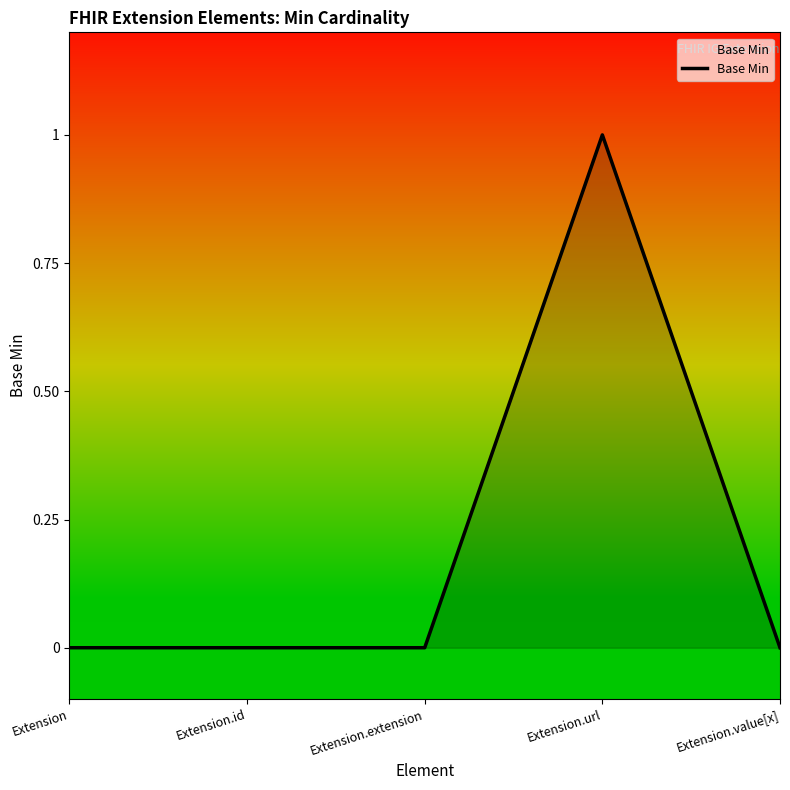

Which has a higher value, Extension or Extension.url?

Extension.url